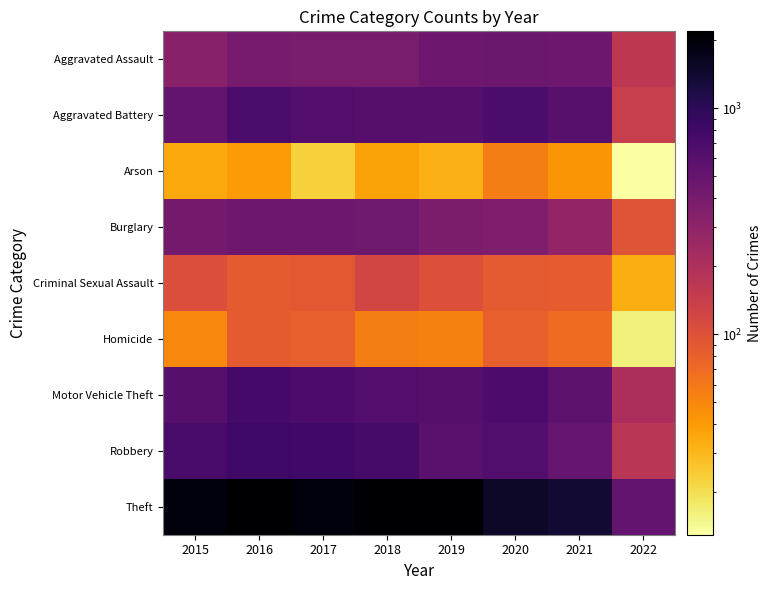

What is the total value across all series at 2018?

5162